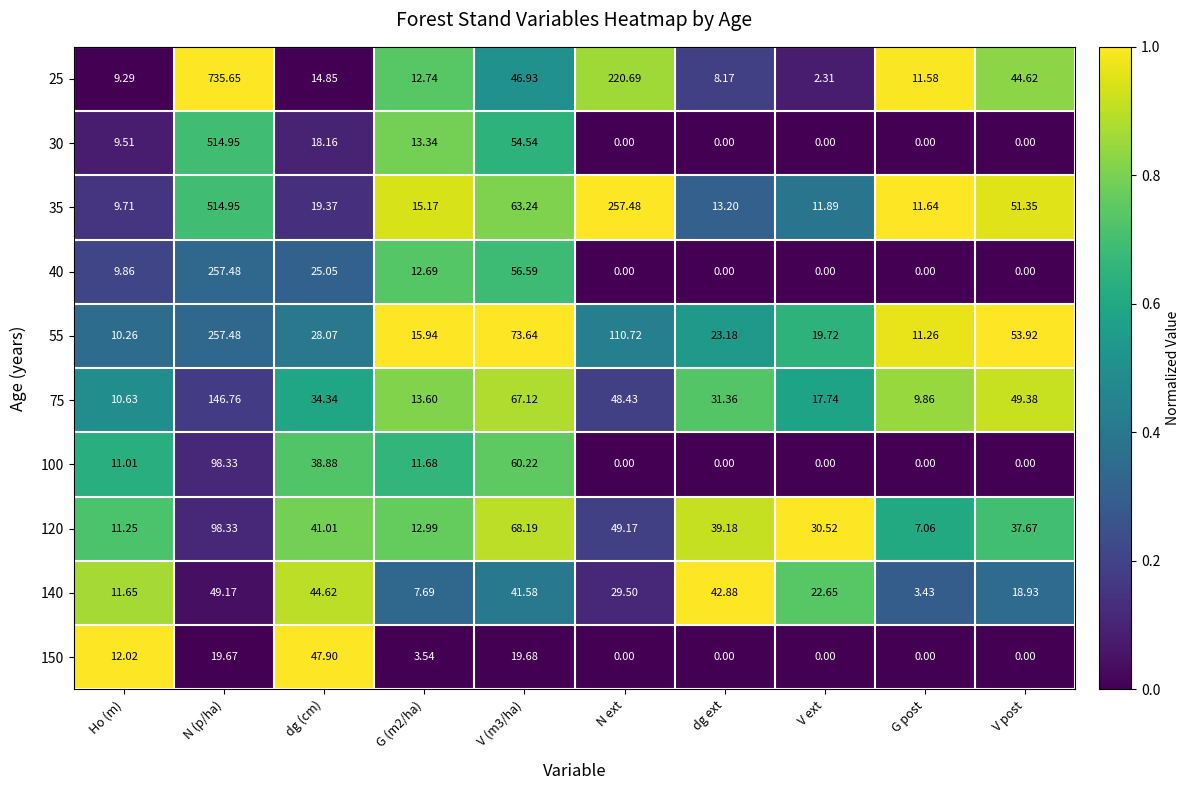

At which category is the sum across all series the highest?

N (p/ha)